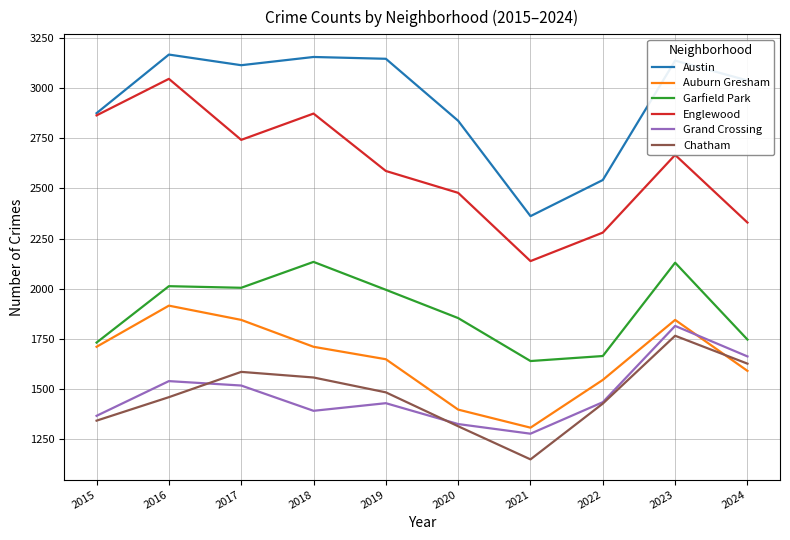

What is the minimum value shown in the chart?

1150